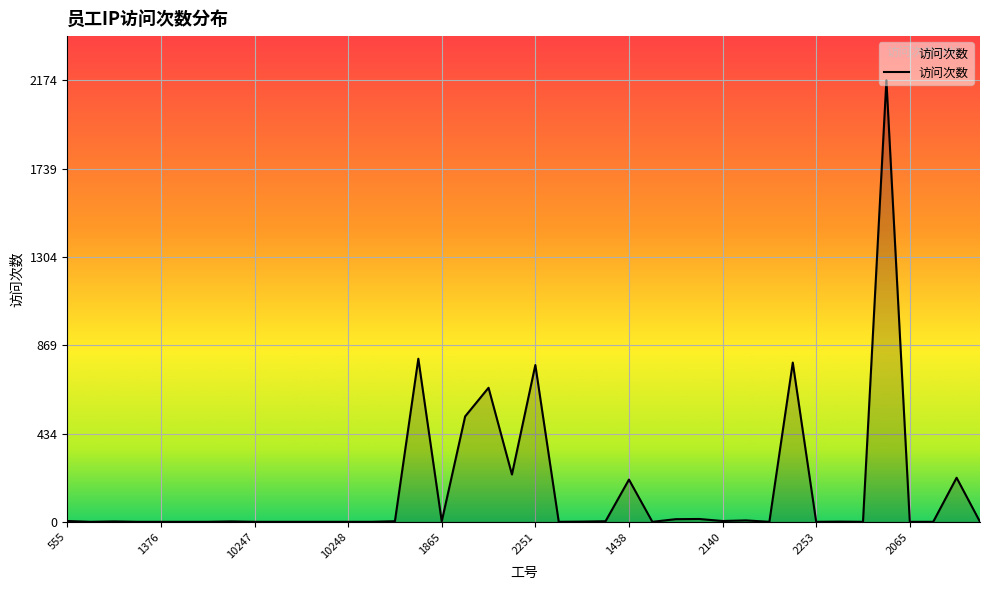

What is the difference between the maximum and minimum values?

2174